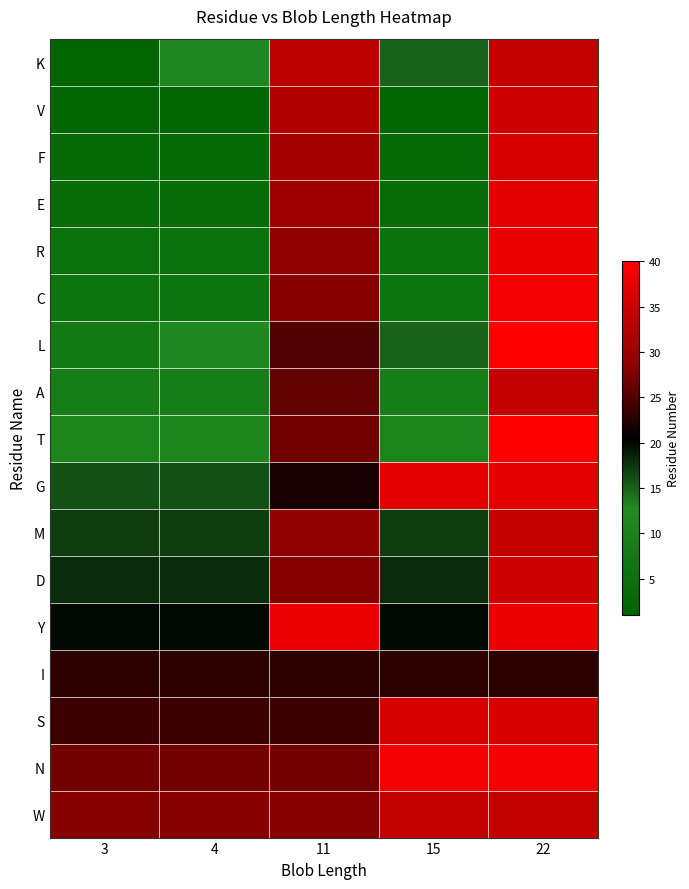

Reading left to right, transcribe all the data shown in this chart.

K: 3=1	4=13	11=33	15=15	22=34
V: 3=2	4=2	11=32	15=2	22=35
F: 3=3	4=3	11=31	15=3	22=36
E: 3=4	4=4	11=30	15=4	22=37
R: 3=5	4=5	11=29	15=5	22=38
C: 3=6	4=6	11=28	15=6	22=39
L: 3=8	4=12	11=25	15=15	22=40
A: 3=9	4=9	11=26	15=9	22=34
T: 3=11	4=11	11=27	15=11	22=40
G: 3=16	4=16	11=22	15=37	22=37
M: 3=17	4=17	11=29	15=17	22=34
D: 3=18	4=18	11=28	15=18	22=35
Y: 3=20	4=20	11=38	15=20	22=38
I: 3=23	4=23	11=23	15=23	22=23
S: 3=24	4=24	11=24	15=36	22=36
N: 3=27	4=27	11=27	15=39	22=39
W: 3=28	4=28	11=28	15=34	22=34